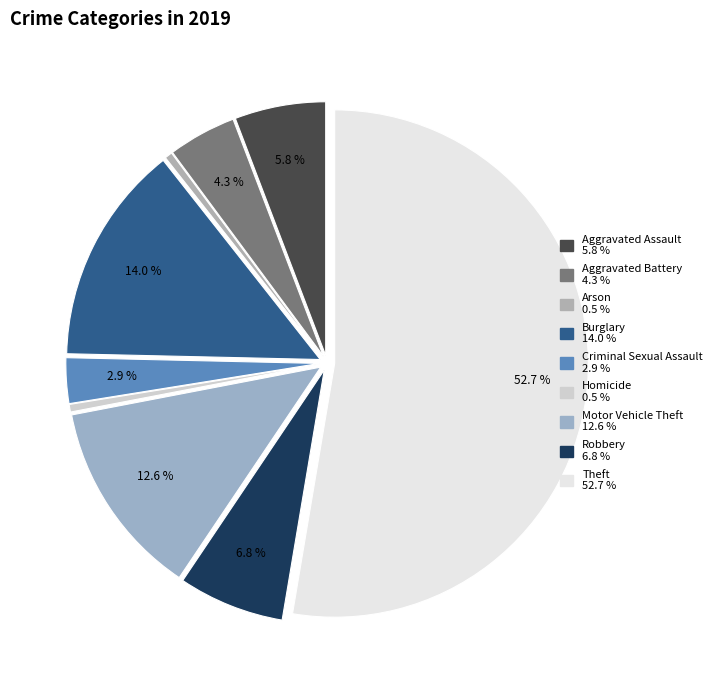

Is there a majority slice in this chart?

Yes